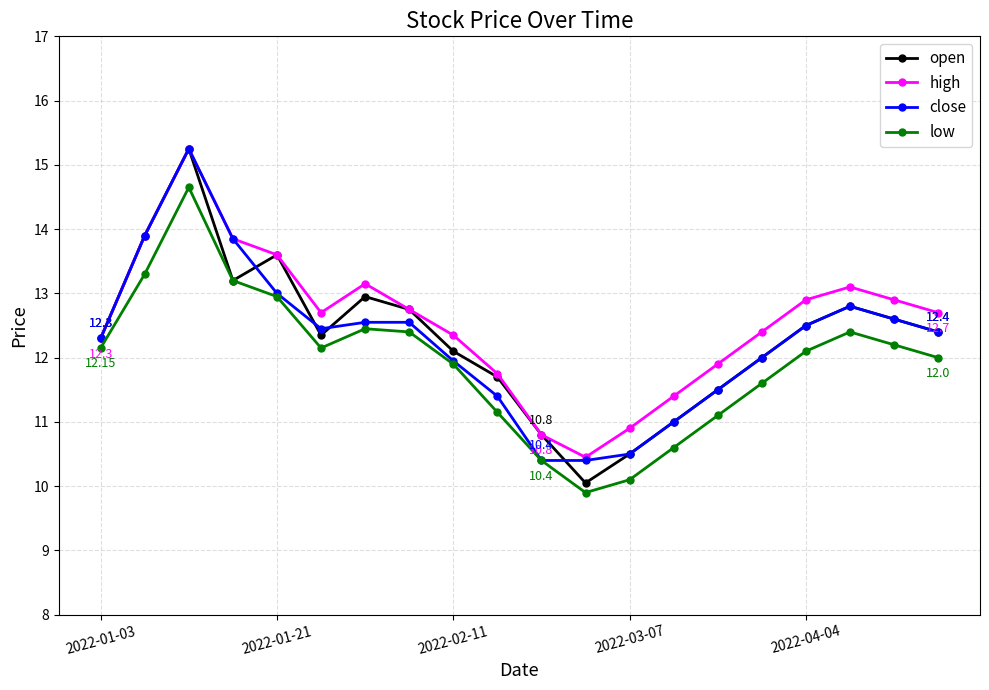

How many interior local valleys does the low series have?

2